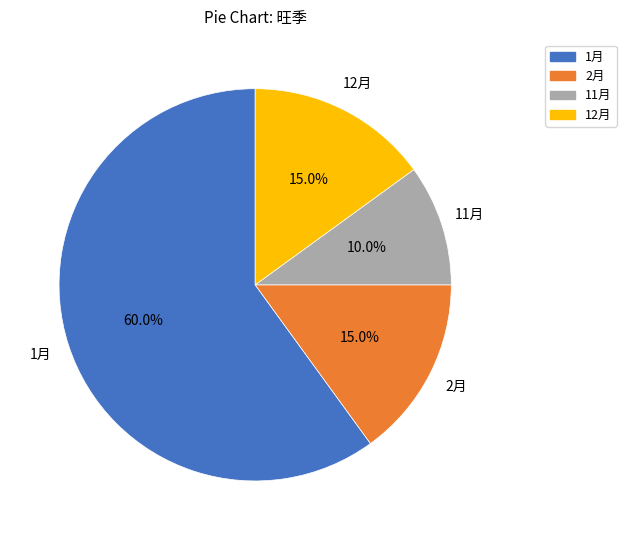

Which category has the smallest portion of the pie?

11月